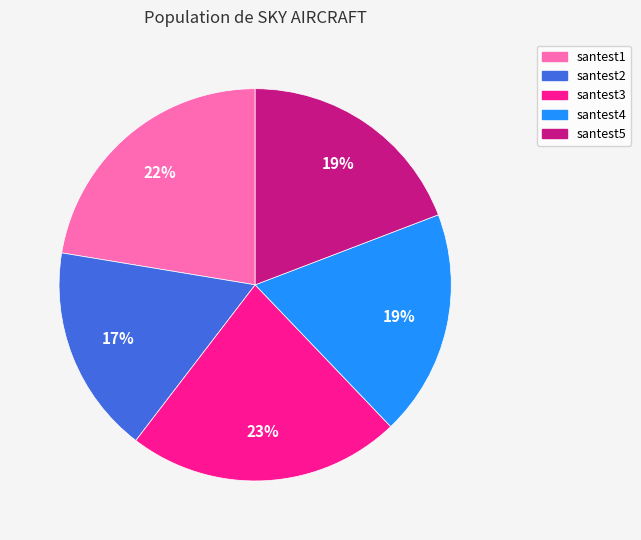

The santest1 slice represents 10% of the pie. True or false?

False